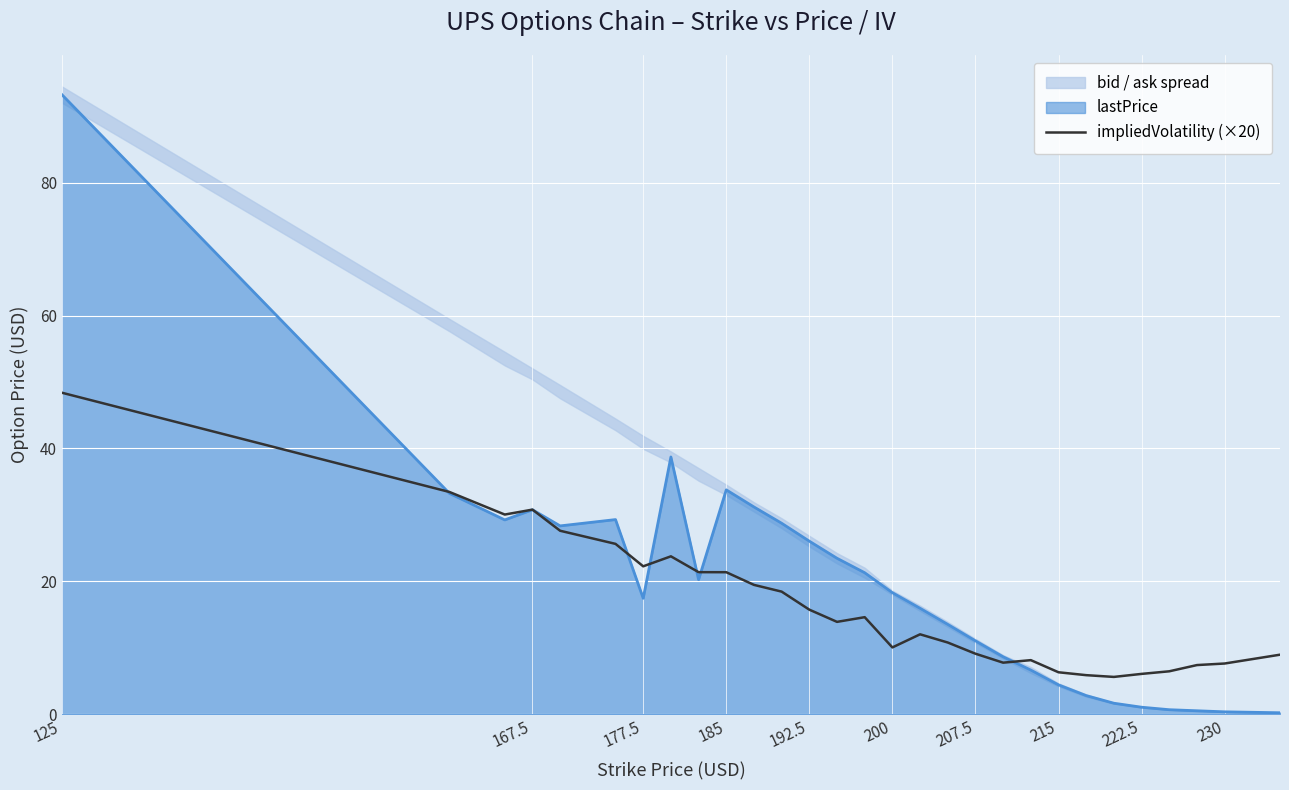

What is the highest value of the lastPrice series?

93.3